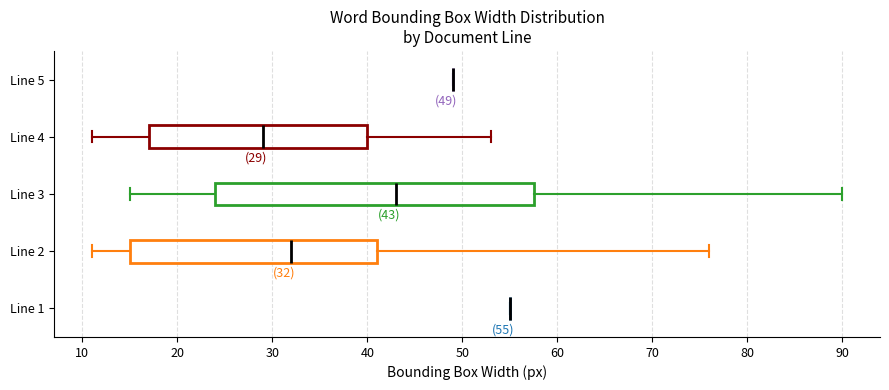

Comparing the boxes themselves (not the whiskers), which one is the widest?

Line 3